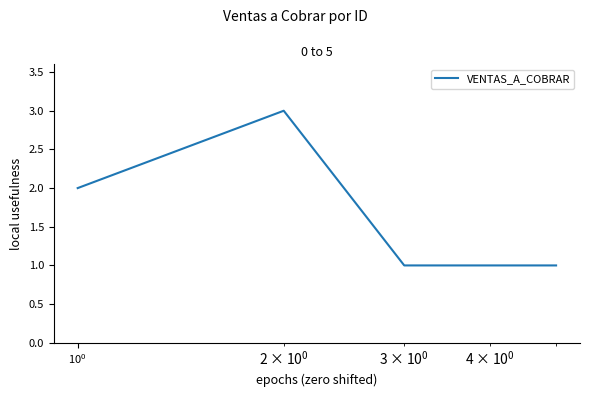

True or false: the data has more than 0 interior local peaks.

True